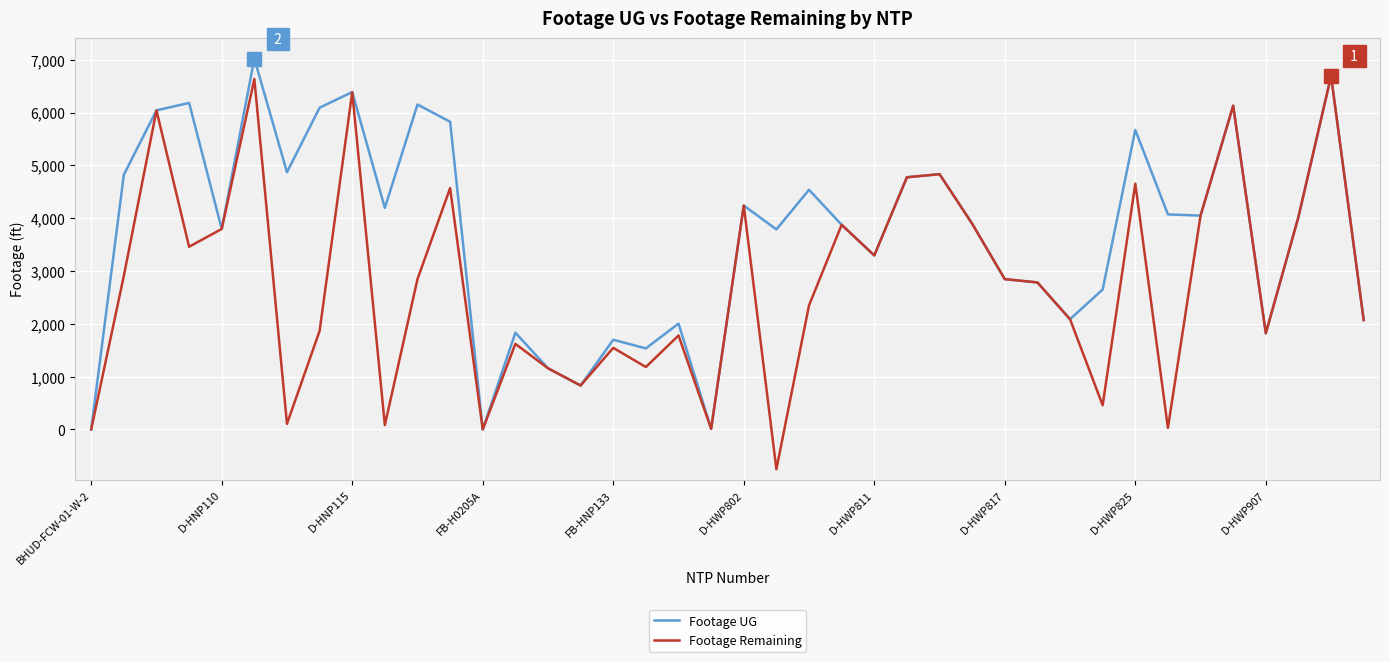

What is the difference between the second highest and second lowest values in the Footage UG series?

6691